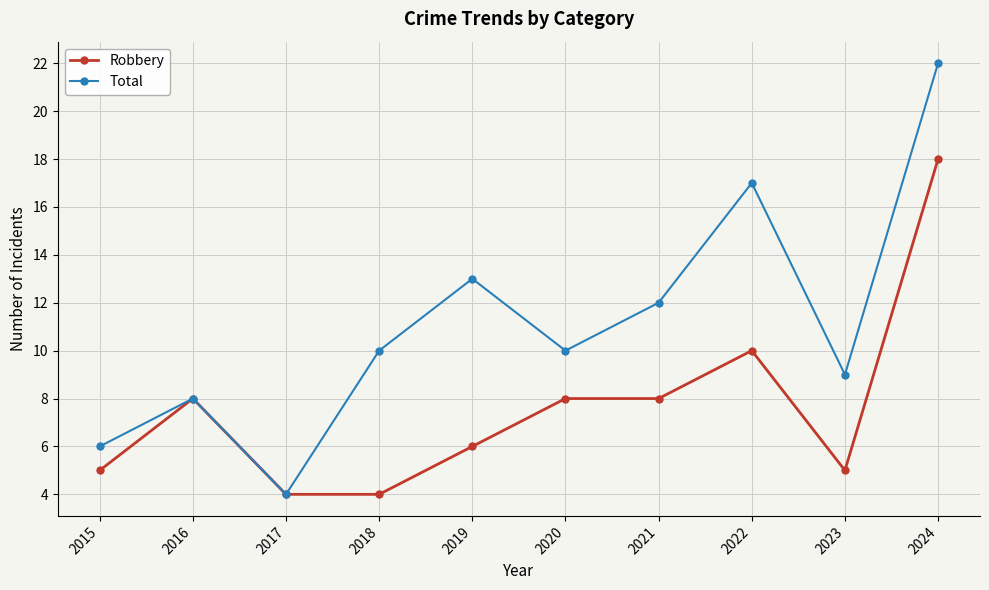

Reading left to right, what are all the values shown in this chart?

Robbery: 5	8	4	4	6	8	8	10	5	18
Total: 6	8	4	10	13	10	12	17	9	22